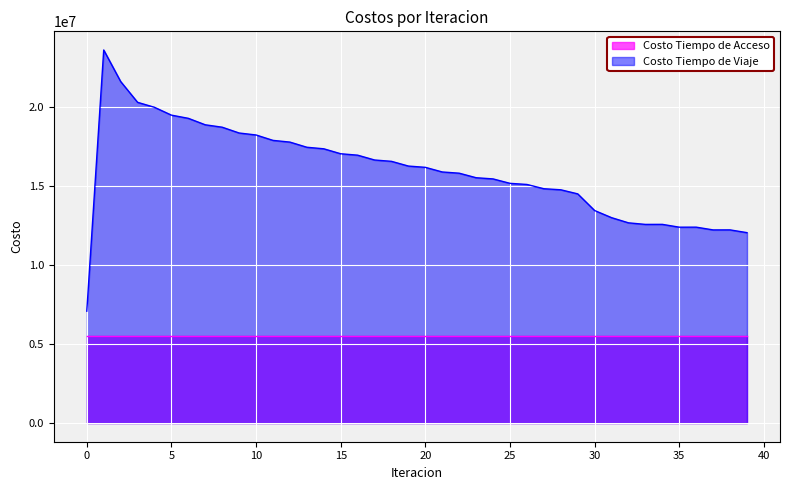

Which has a higher value, 2 or 4?

2